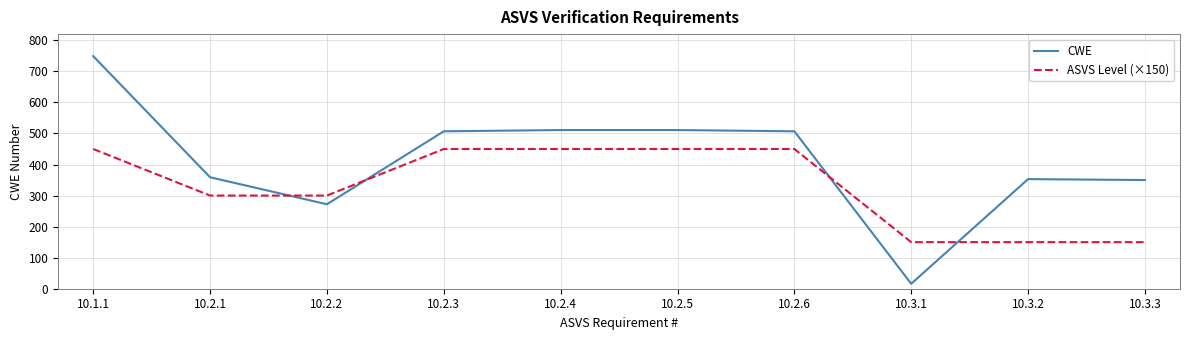

What is the difference between the maximum and minimum values in the CWE series?

733